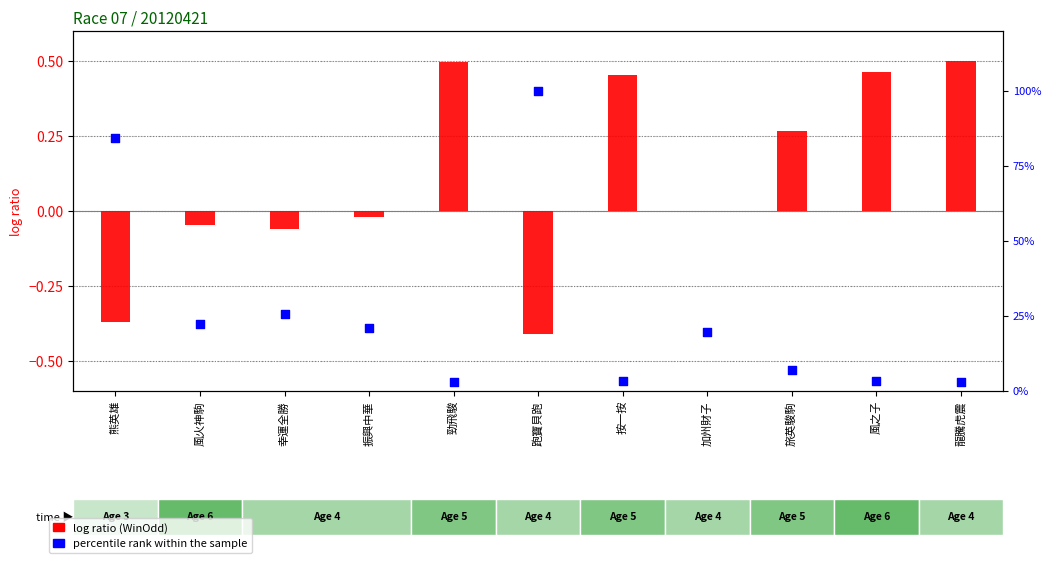

Which series has the largest Y range (max minus min)?

percentile rank within the sample